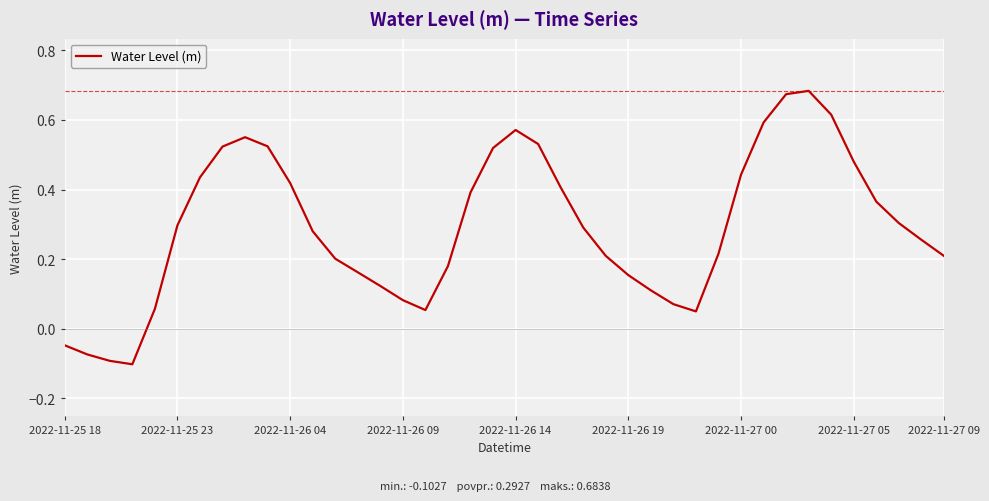

Count the number of values greater than 0.

36